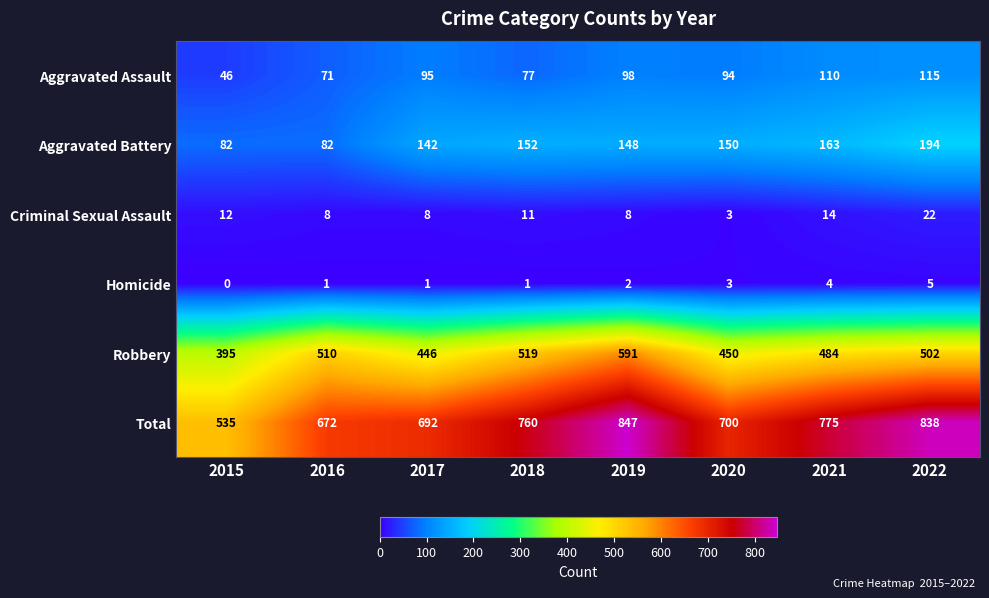

List the series in order of their peak value, lowest first.

Homicide, Criminal Sexual Assault, Aggravated Assault, Aggravated Battery, Robbery, Total